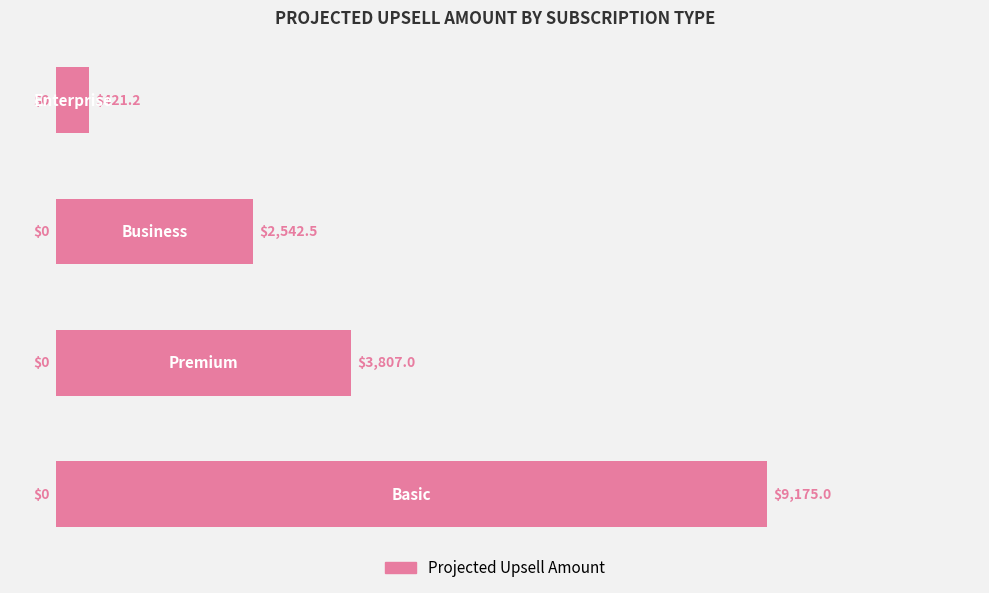

Reading top to bottom, list all the values displayed in this chart.

421.2	2542.5	3807.0	9175.0